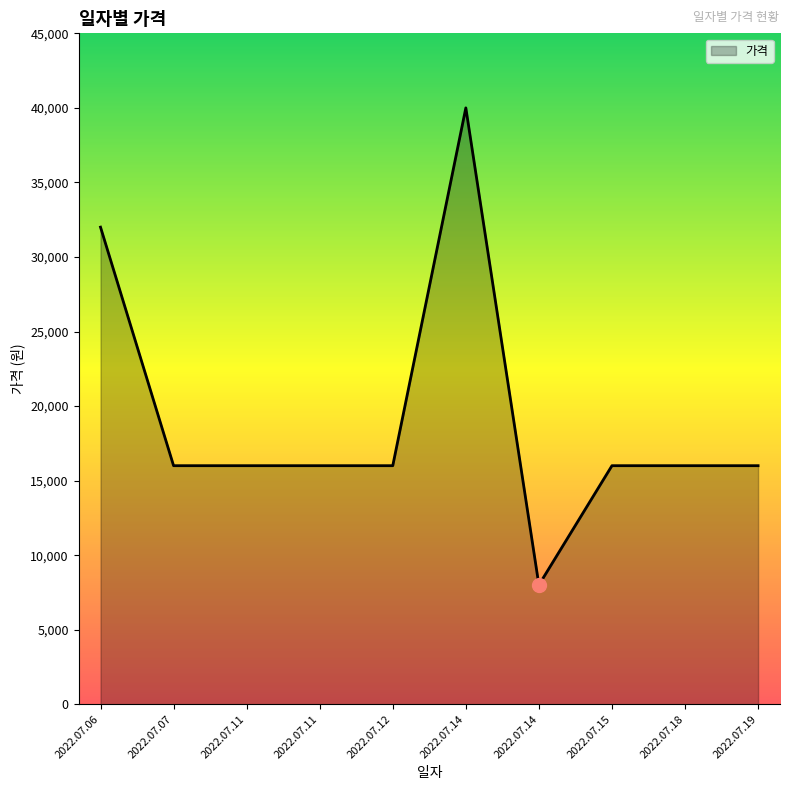

Rank the categories by value from highest to lowest.

2022.07.14, 2022.07.06, 2022.07.07, 2022.07.11, 2022.07.11, 2022.07.12, 2022.07.15, 2022.07.18, 2022.07.19, 2022.07.14